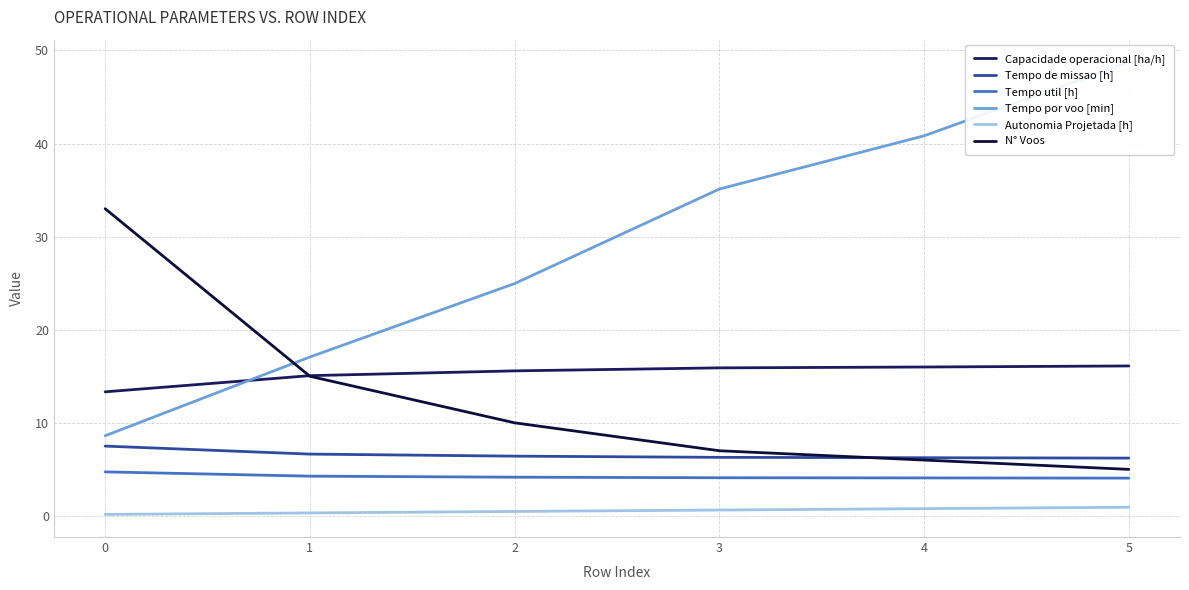

What are all the series names shown in the legend?

Capacidade operacional [ha/h], Tempo de missao [h], Tempo util [h], Tempo por voo [min], Autonomia Projetada [h], N° Voos